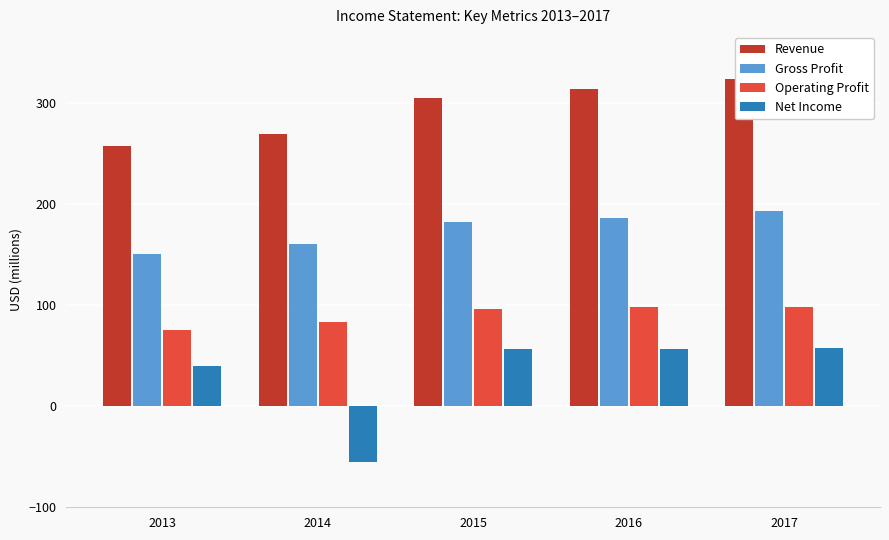

Which series has the largest total across all categories?

Revenue